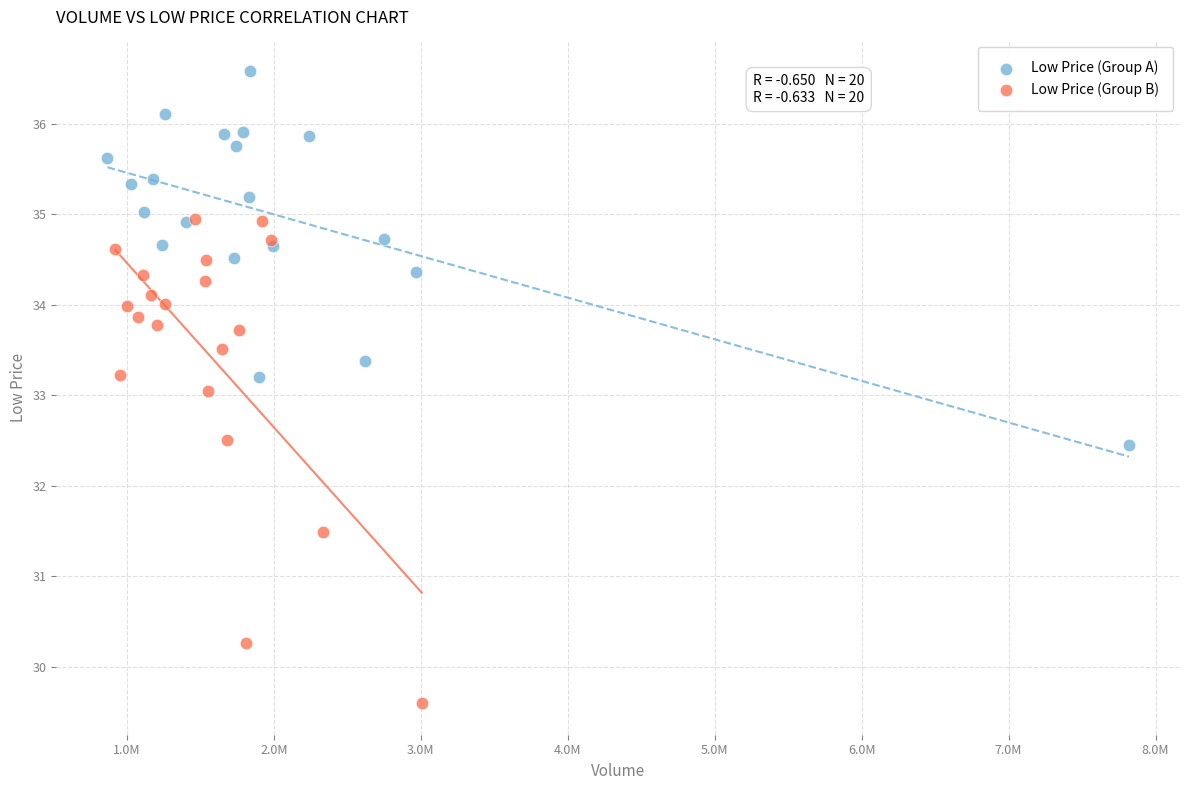

Which series has the largest Y range (max minus min)?

Low Price (Group B)